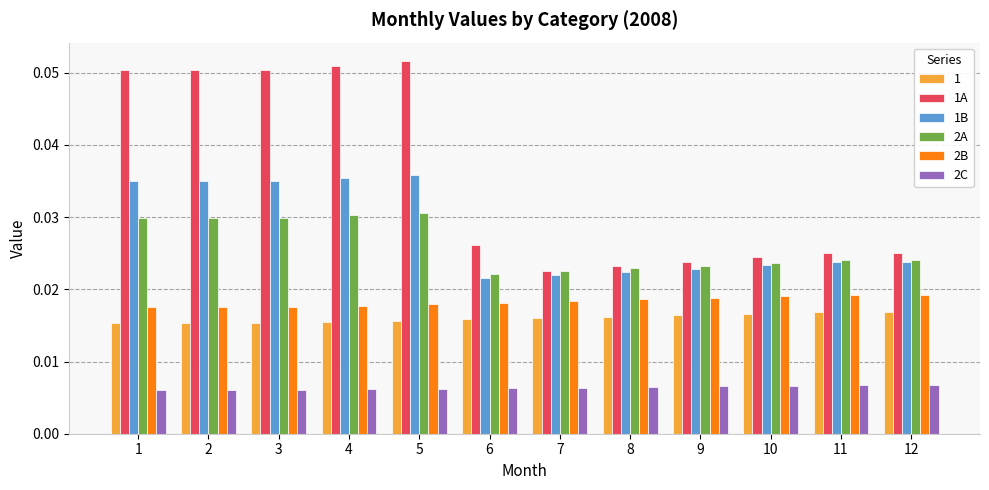

Which series has the largest range (max minus min)?

1A